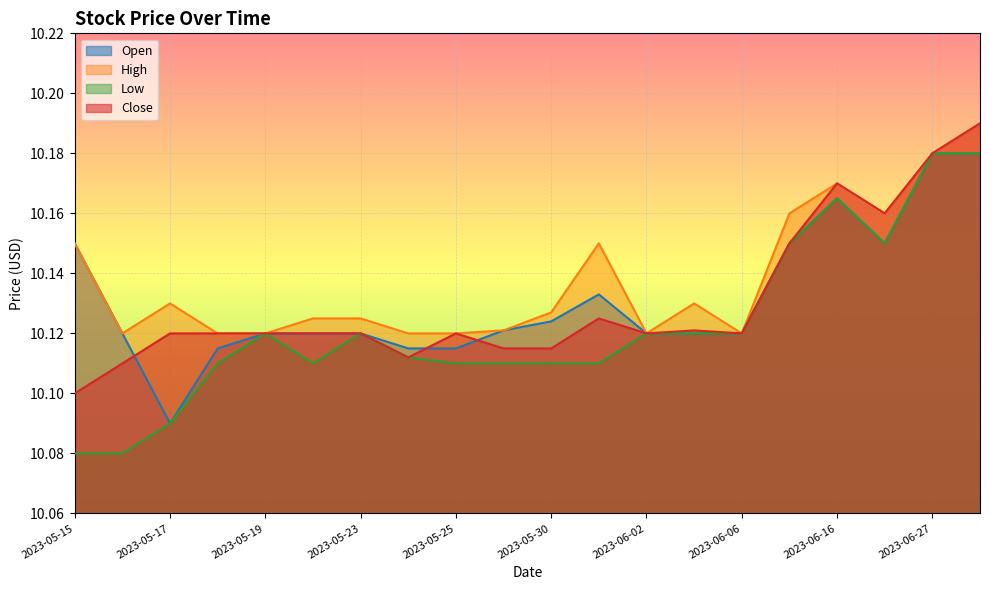

Between 2023-05-31 and 2023-05-23, which is larger?

2023-05-31